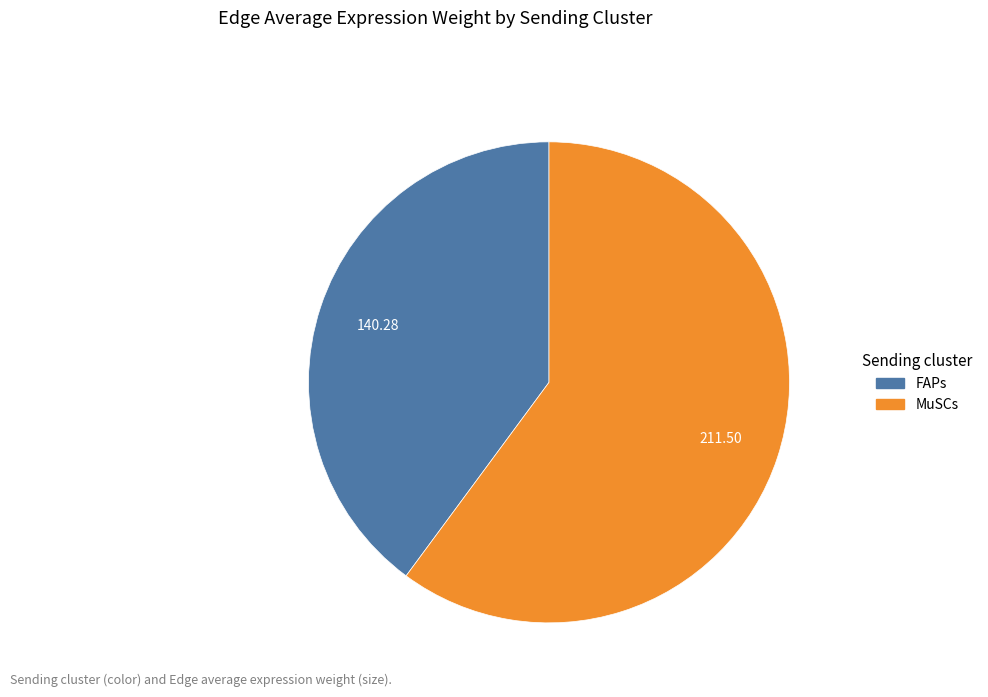

What is the ratio of the value at FAPs to the value at MuSCs?

0.7